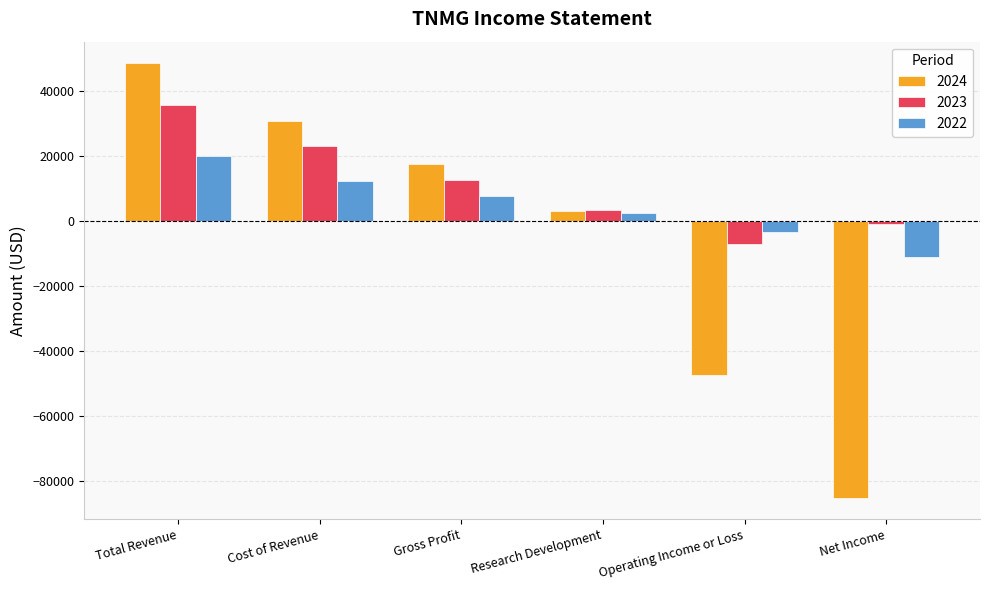

At which label is 2022 closest to 4500?

Research Development